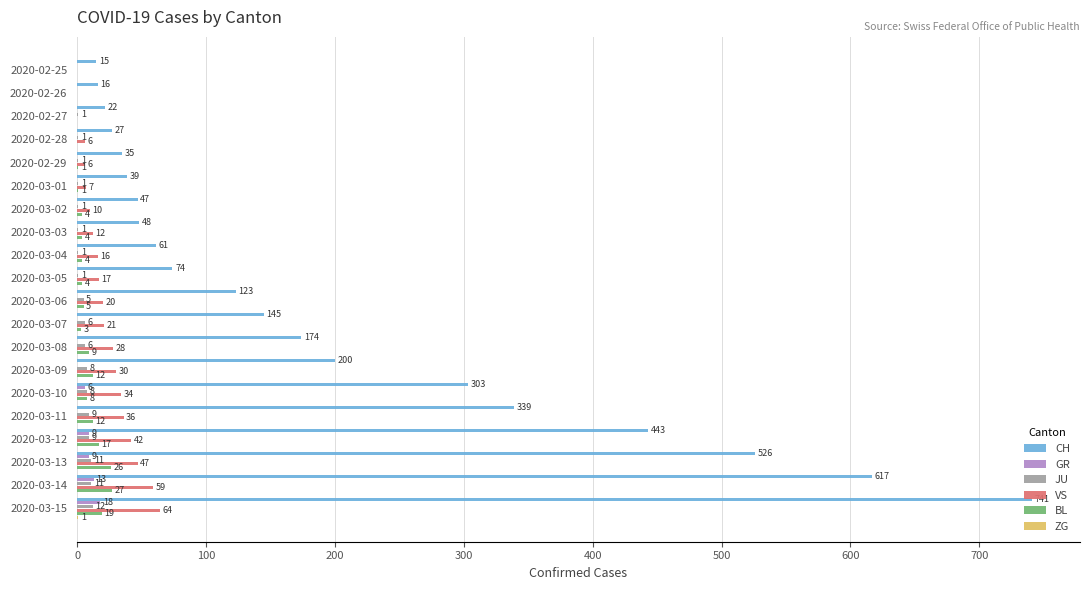

The value of JU at 2020-03-14 is 11. True or false?

True